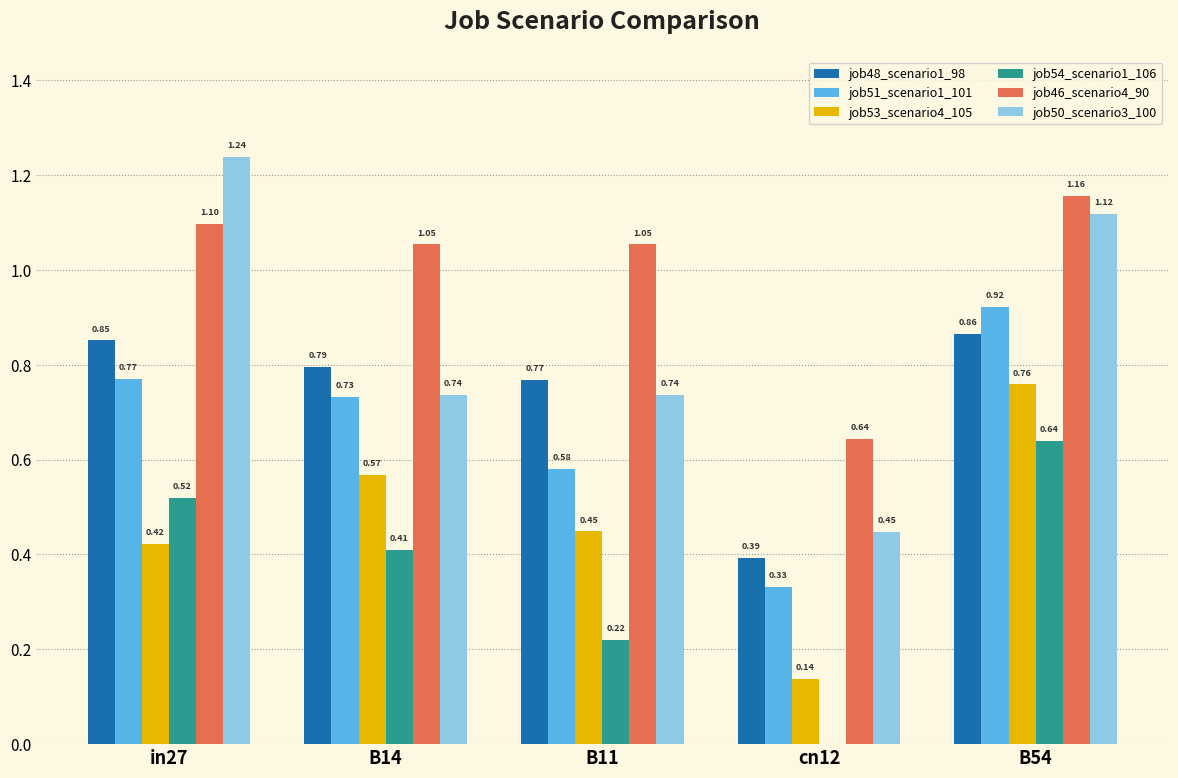

Count the number of categories in the chart.

5